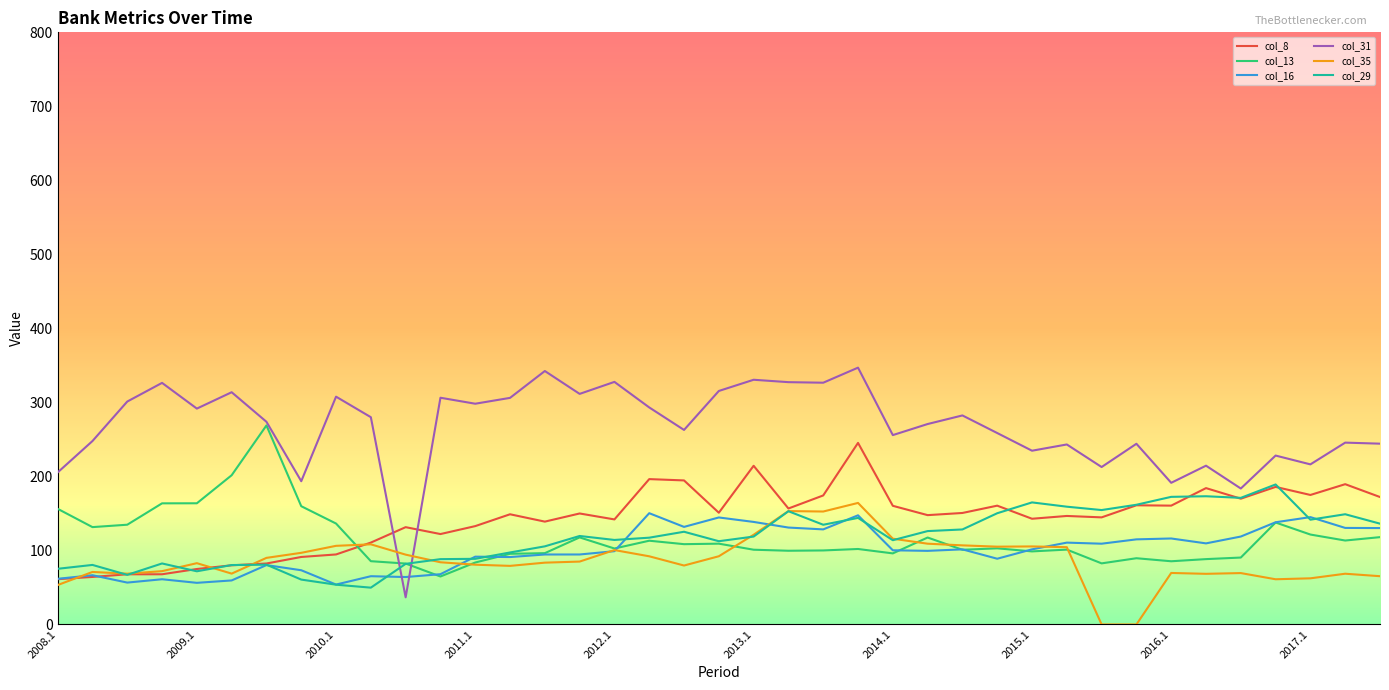

How many lines are shown in the chart?

6